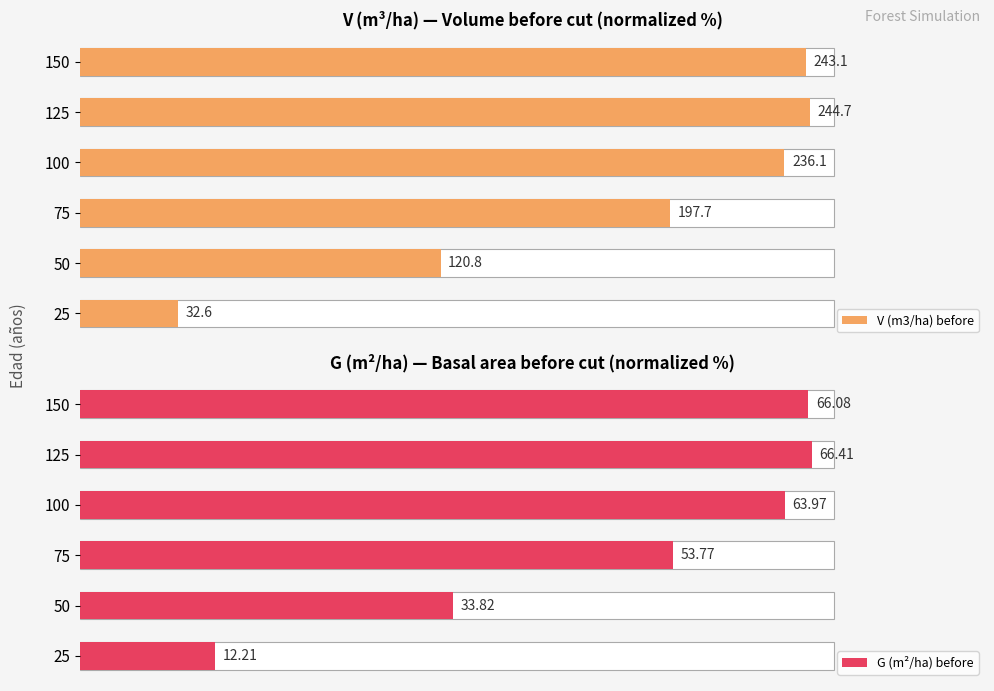

Reading left to right, transcribe all the data shown in this chart.

V (m3/ha) before: 12.9	47.8	78.2	93.4	96.8	96.2
G (m²/ha) before: 17.8	49.4	78.6	93.5	97.1	96.6